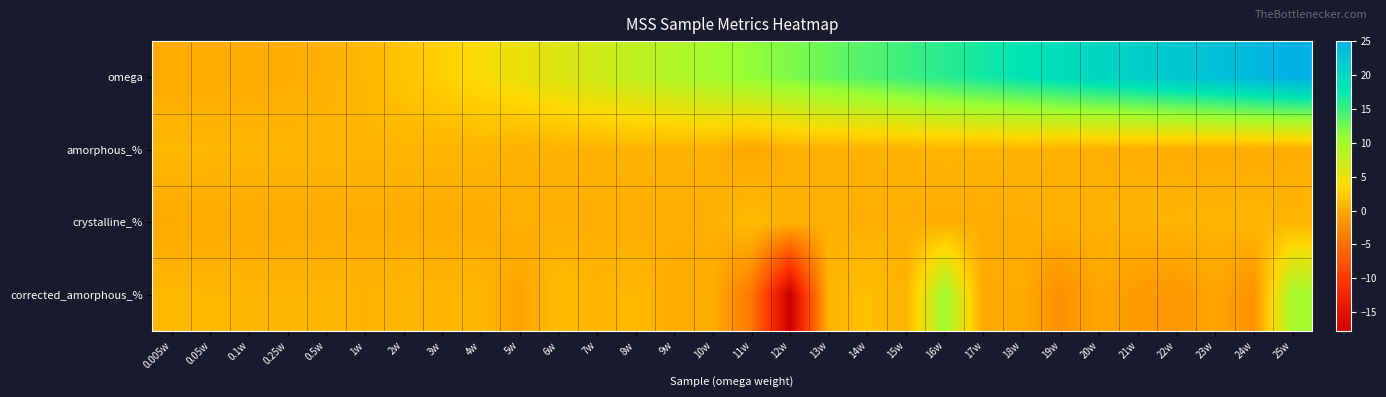

Which series has the largest total across all categories?

omega